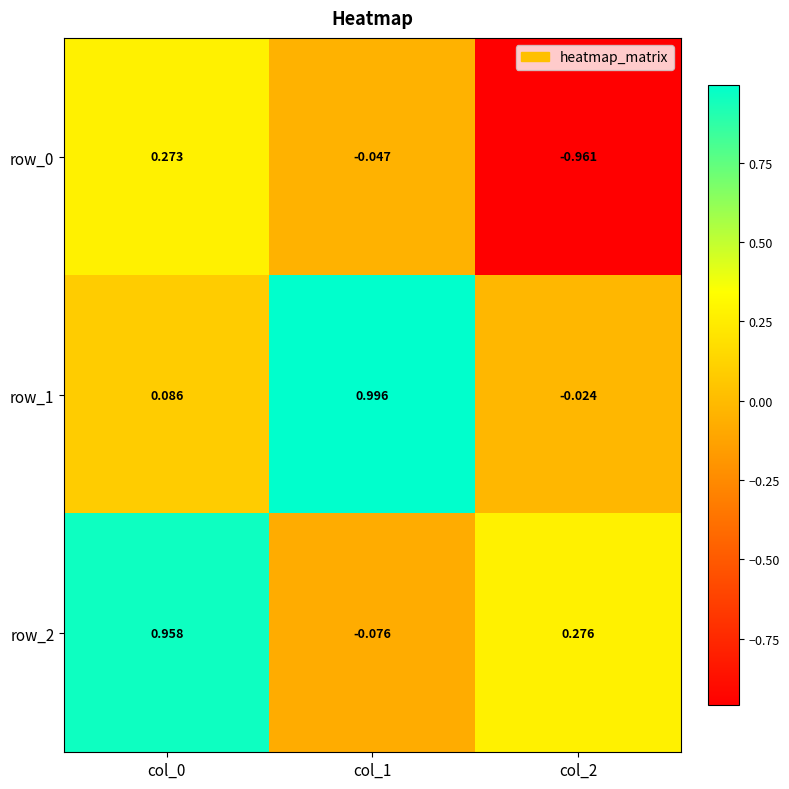

Count the number of categories in the chart.

3